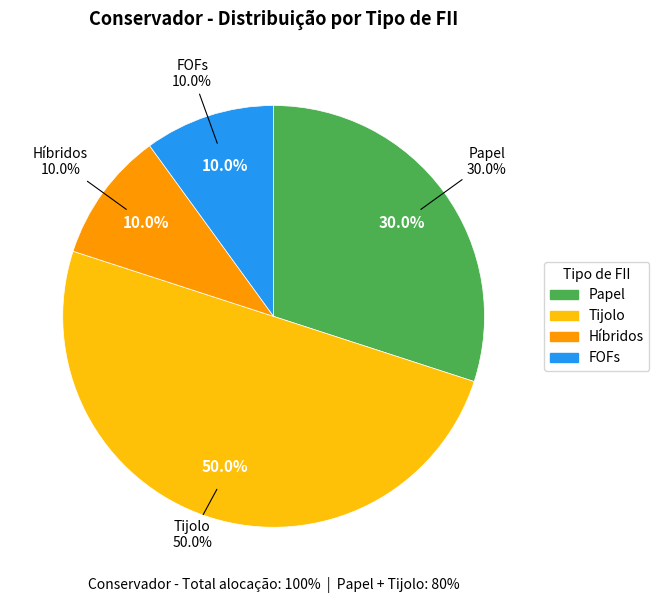

To the nearest percent, what percentage of the pie is Tijolo?

50%